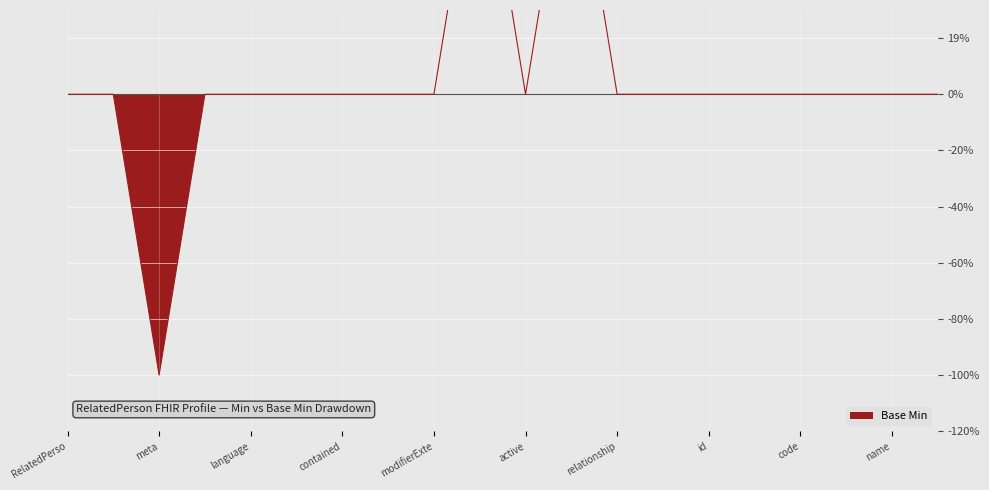

True or false: the data has more than 2 interior local peaks.

False